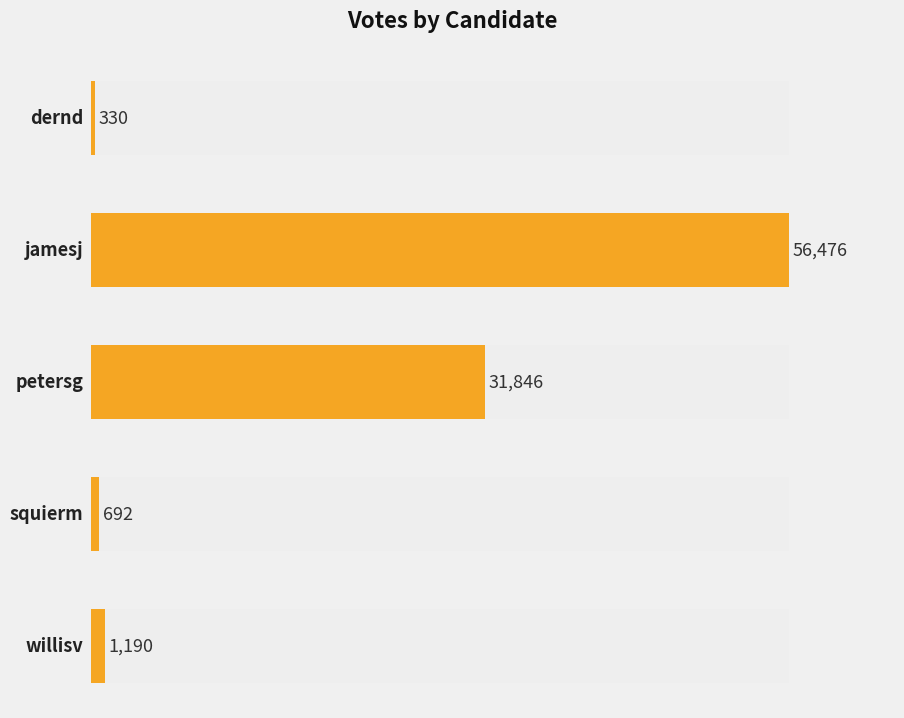

Is it true that the value at willisv is 1669?

False